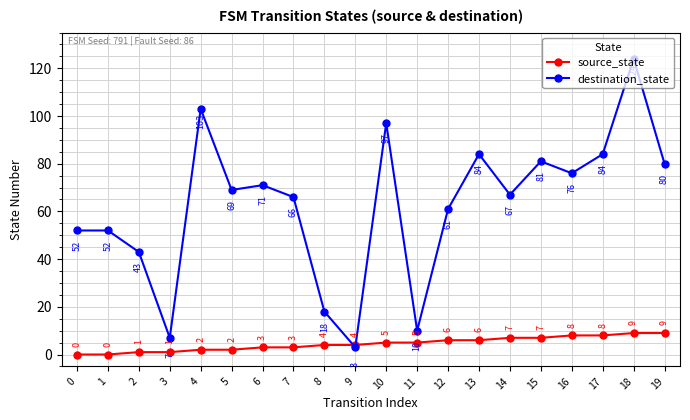

Is it true that source_state equals 1 at 3?

True